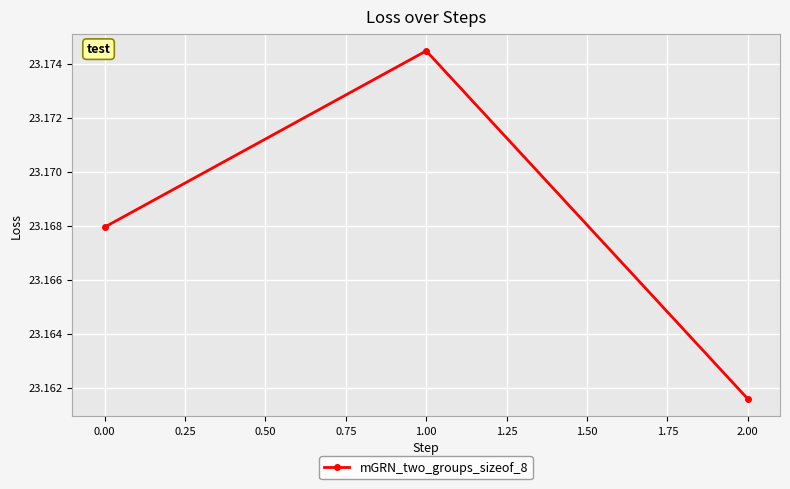

Is it true that the value at 0.00 is 38.1?

False